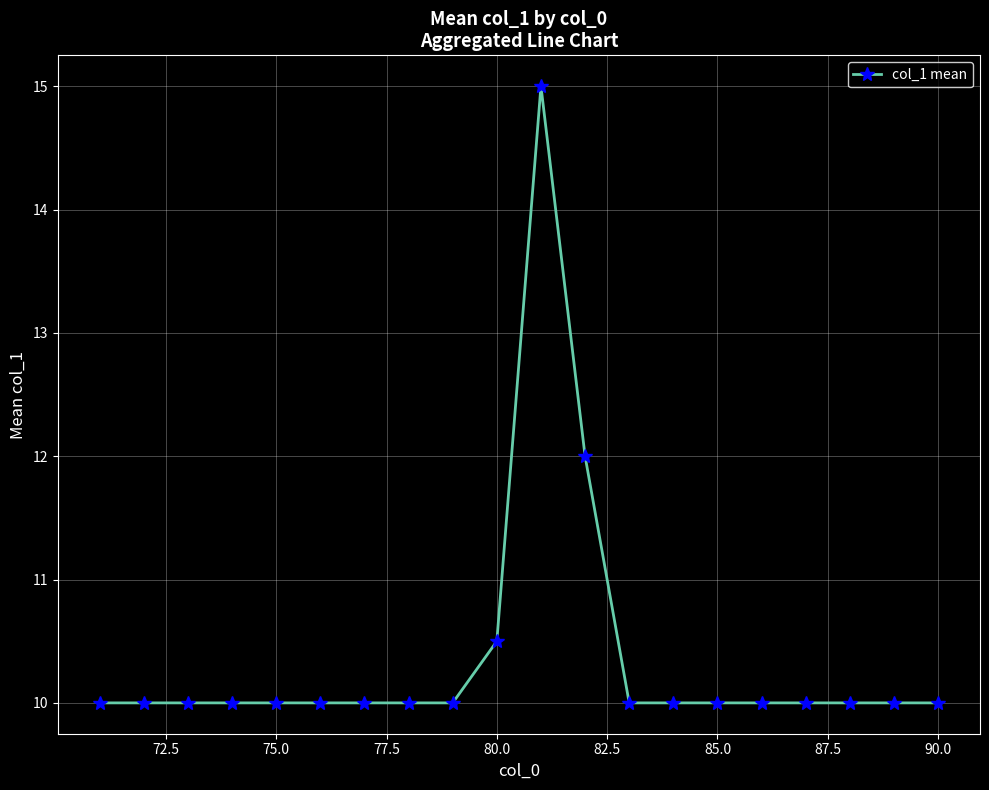

What is the greatest value displayed?

15.0